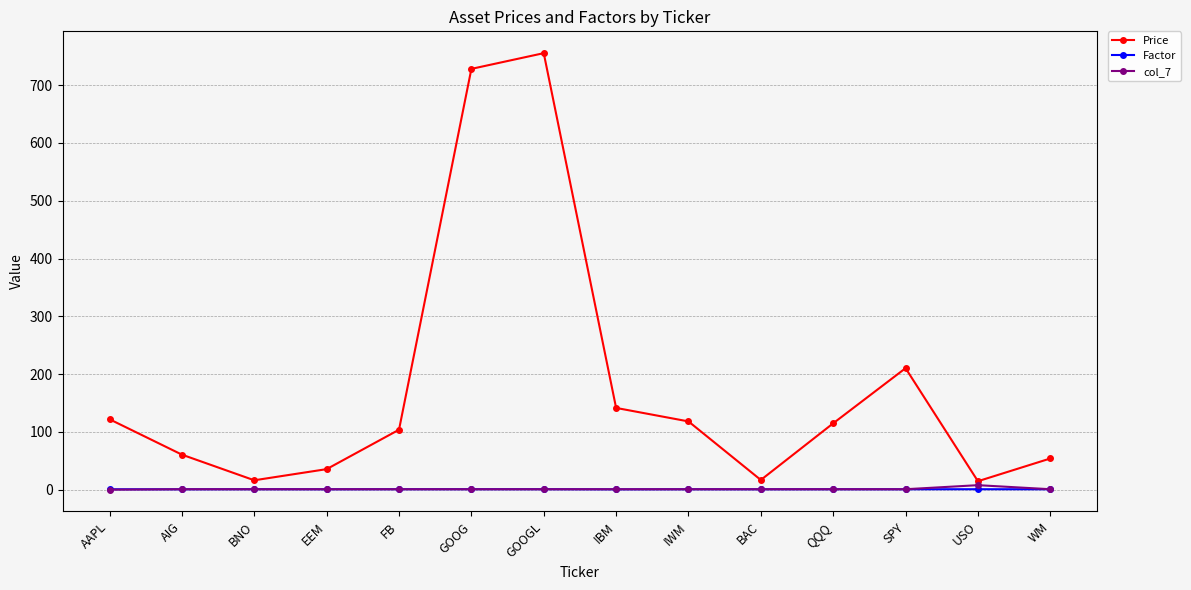

How many series are shown in this chart?

3